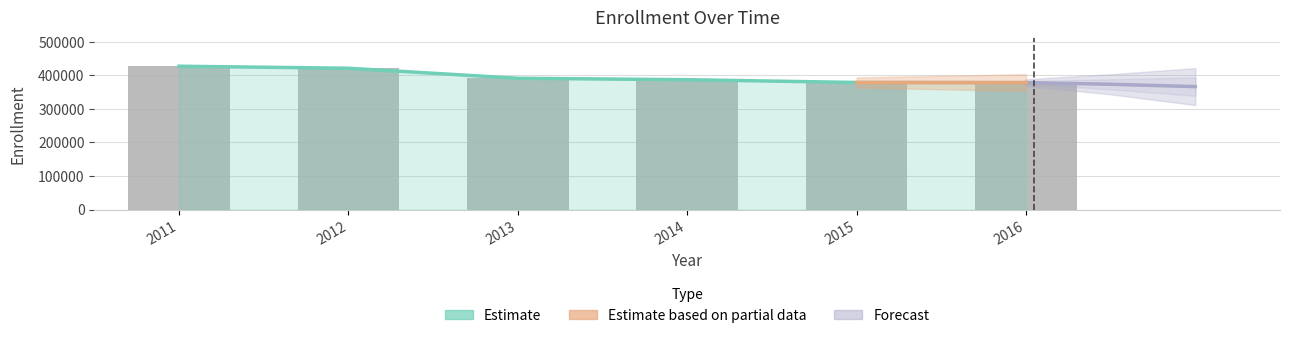

What is the average value?

397314